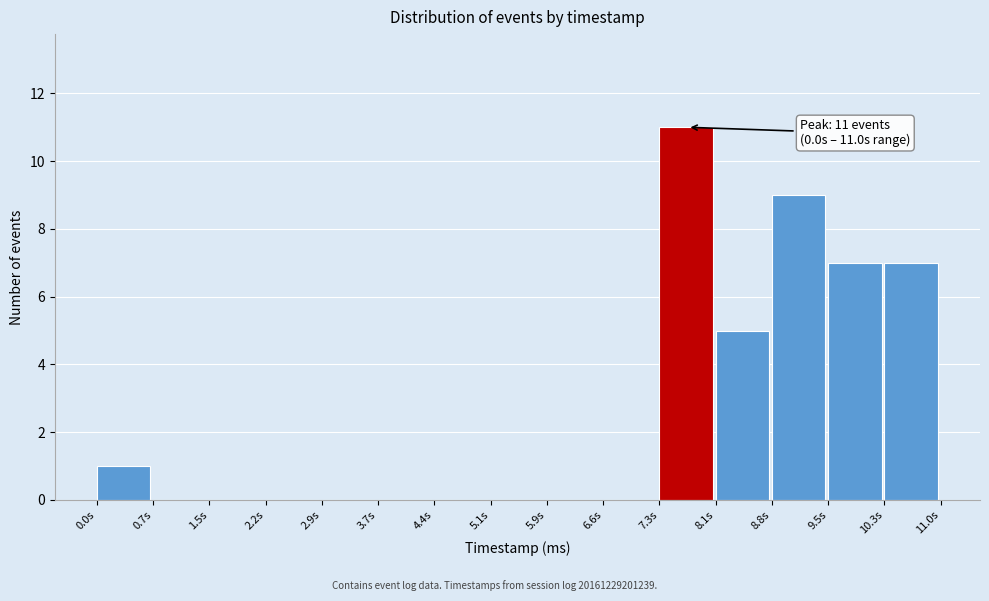

Over which range of the x-axis is the bar tallest?

7.3 to 8.1